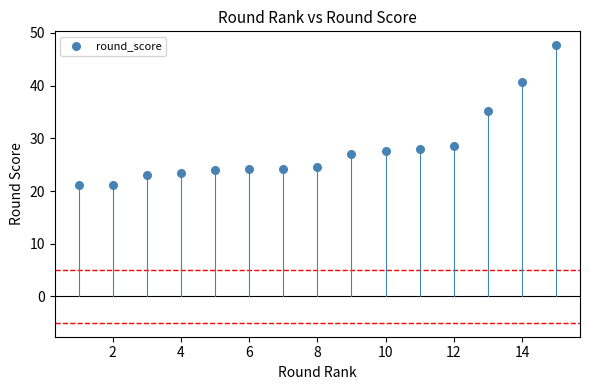

What is the range of X values (max minus min)?

14.0